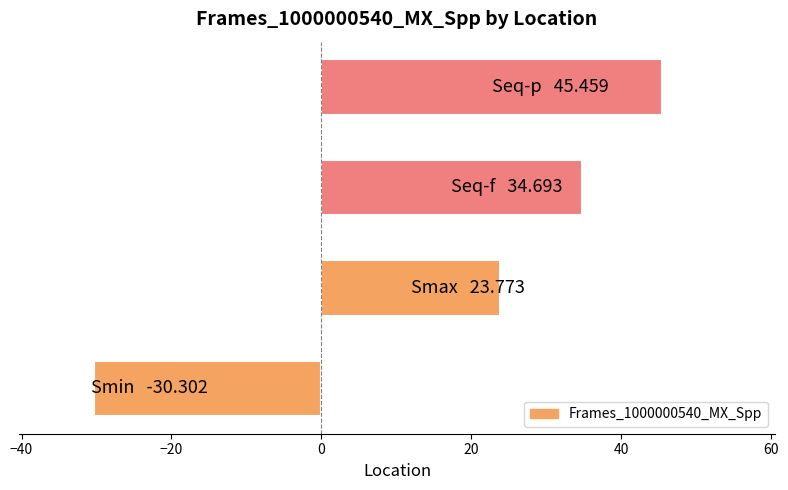

Count the number of categories in the chart.

4